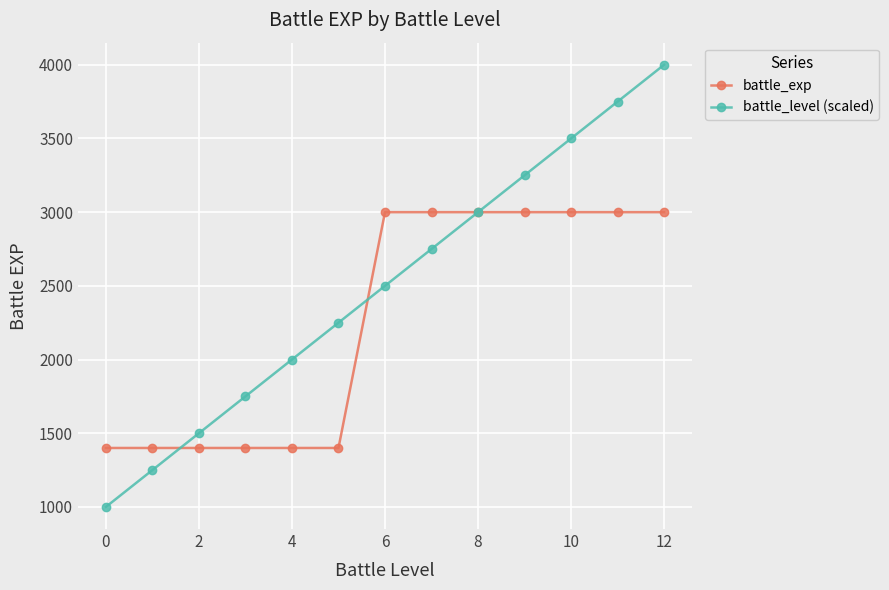

Rank the series by their maximum value, from lowest to highest.

battle_exp, battle_level (scaled)